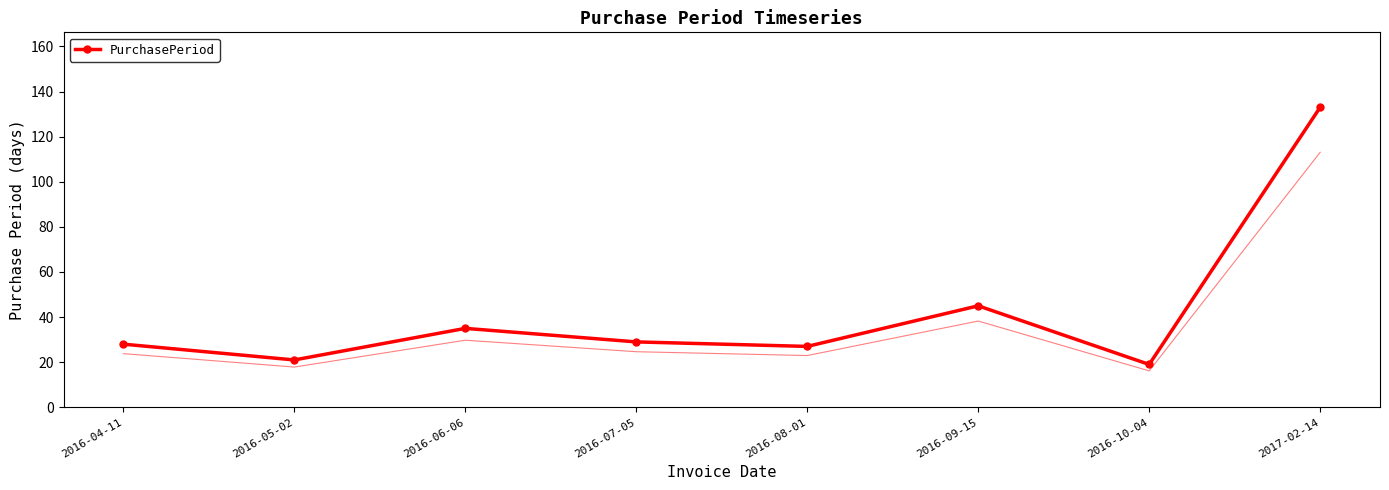

How many lines are shown in the chart?

1